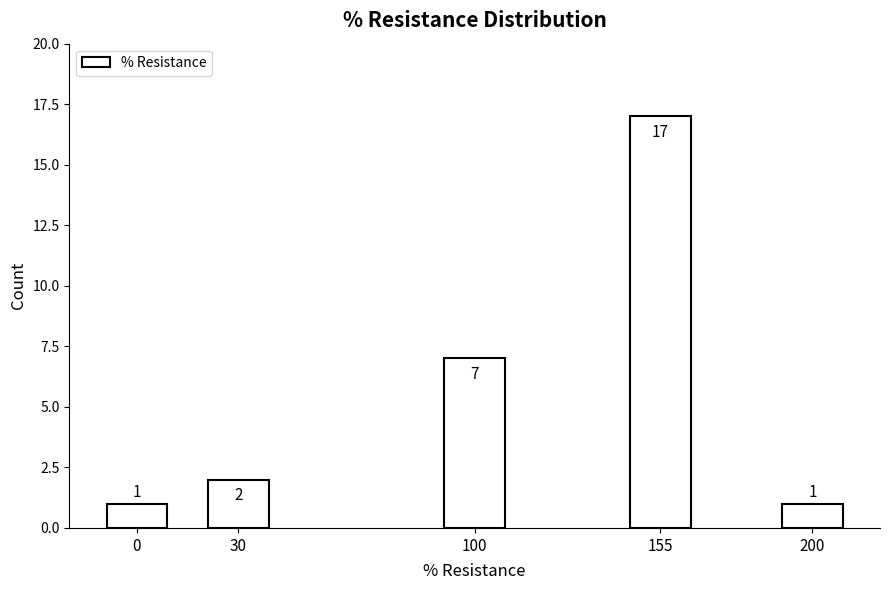

Reading left to right, list all the values displayed in this chart.

0=1	30=2	100=7	155=17	200=1